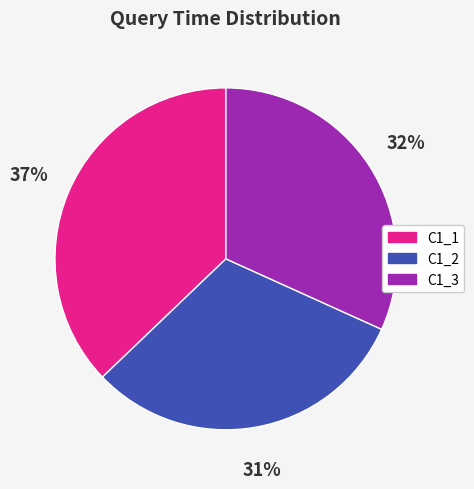

How many segments does this pie chart have?

3